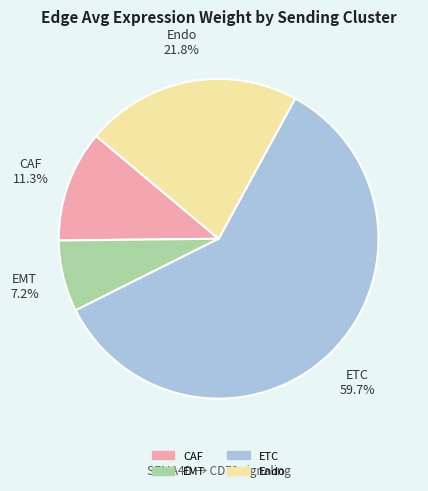

Is there a majority slice in this chart?

Yes